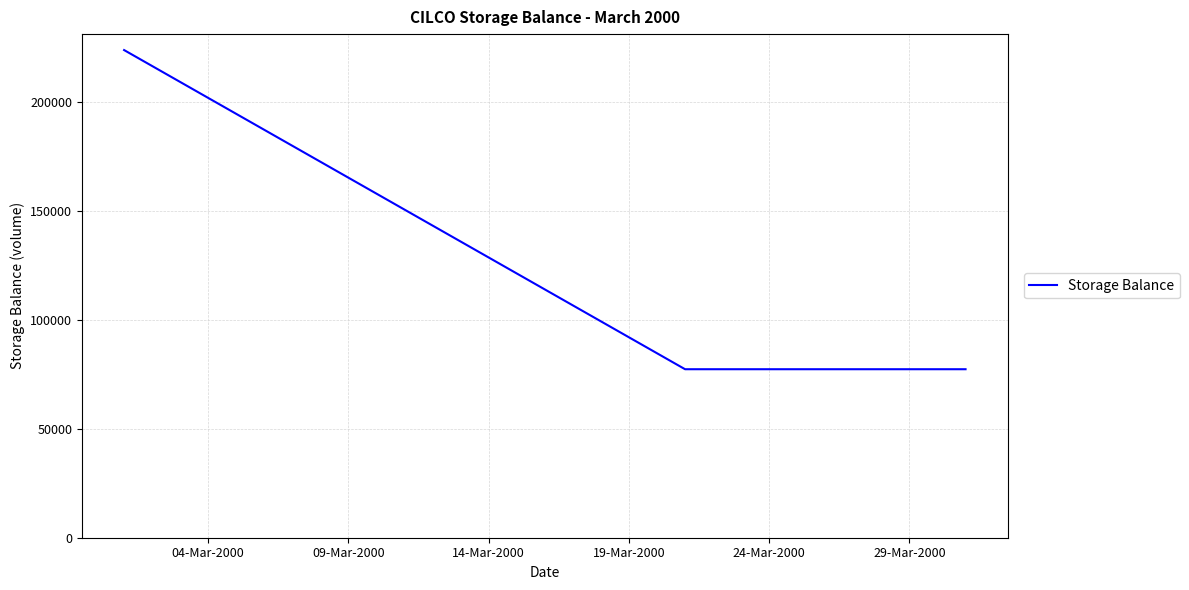

How many lines are shown in the chart?

1